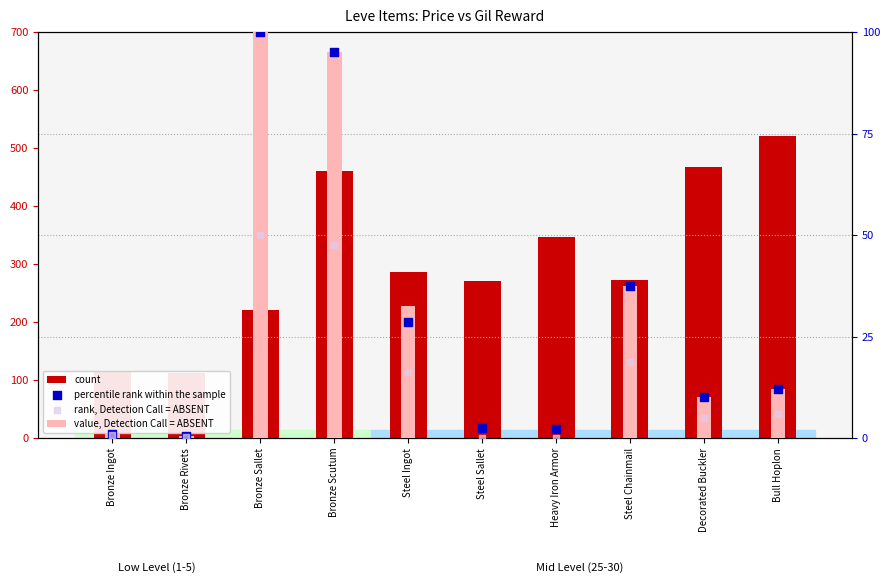

Which series has the largest total across all categories?

count